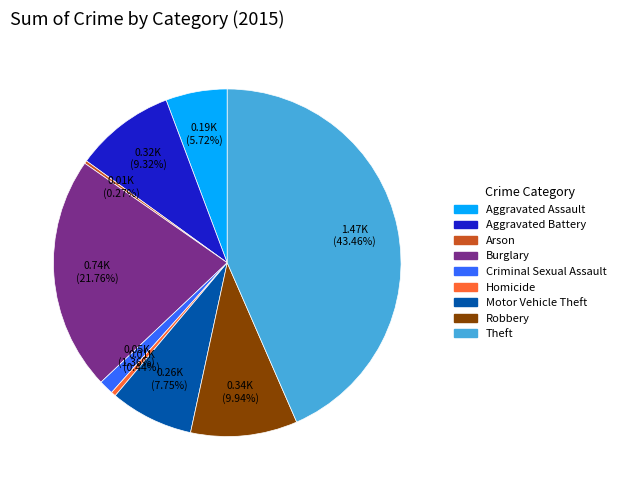

Is it true that Aggravated Battery is 1% of the pie?

False